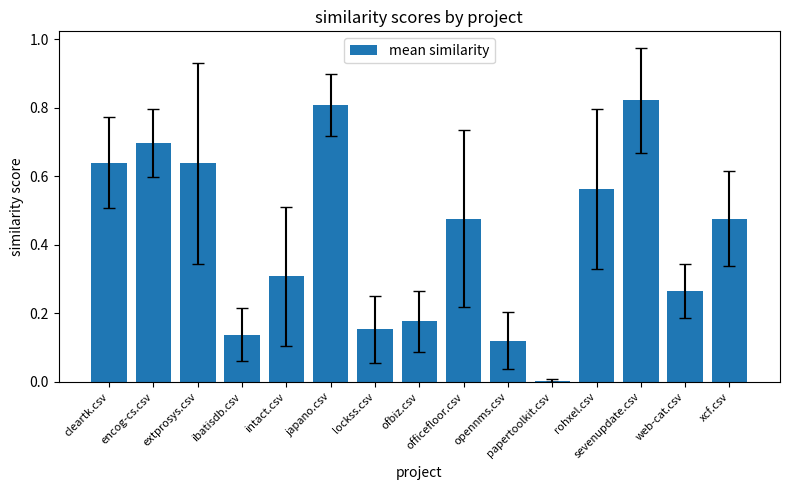

What is the difference between the maximum and second lowest values?

0.7